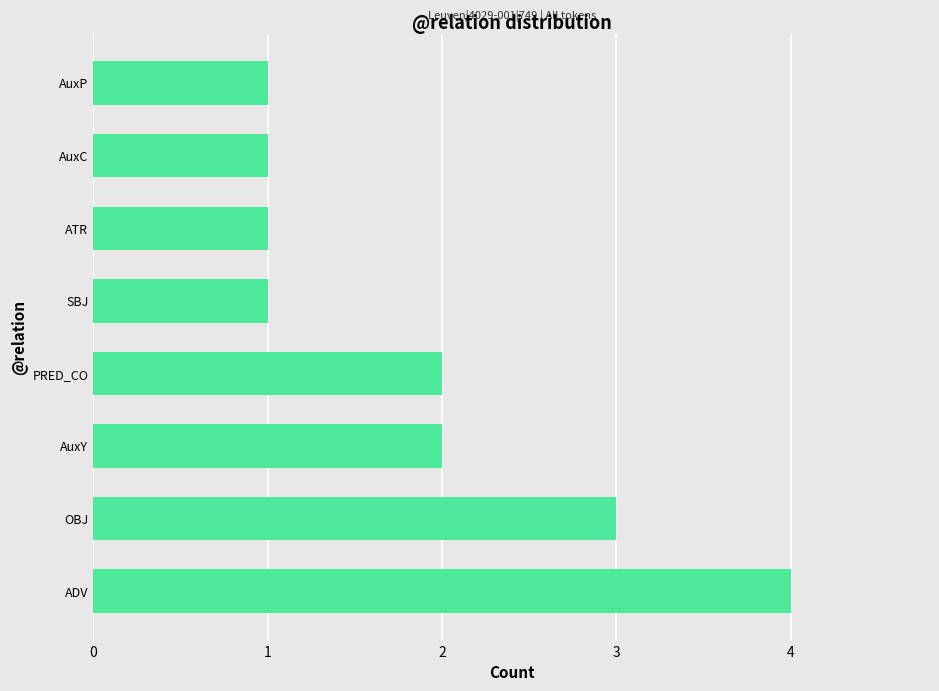

What is the greatest value displayed?

4